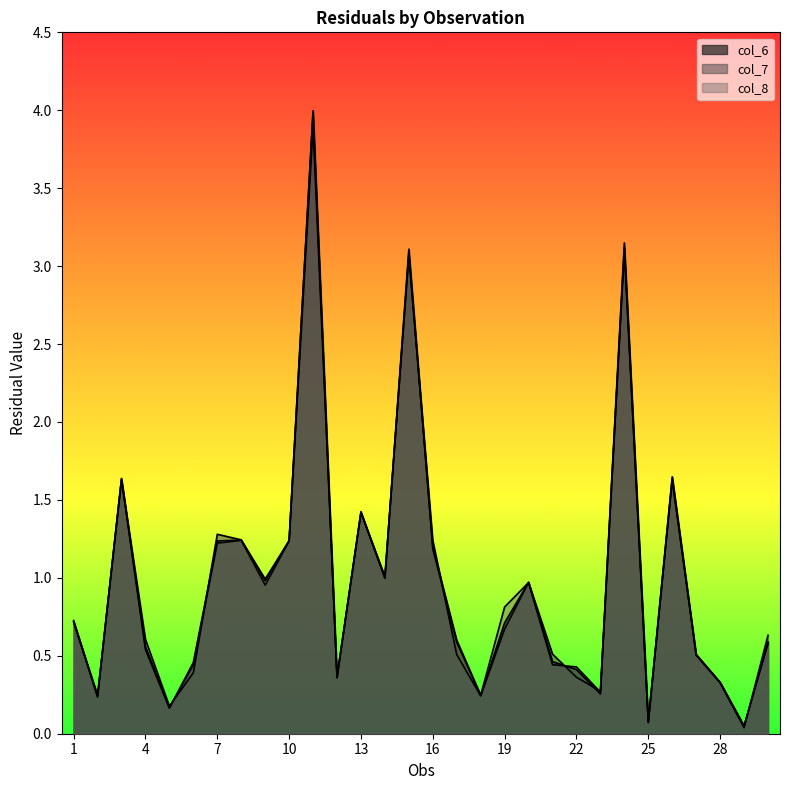

How many distinct data groups are displayed?

3